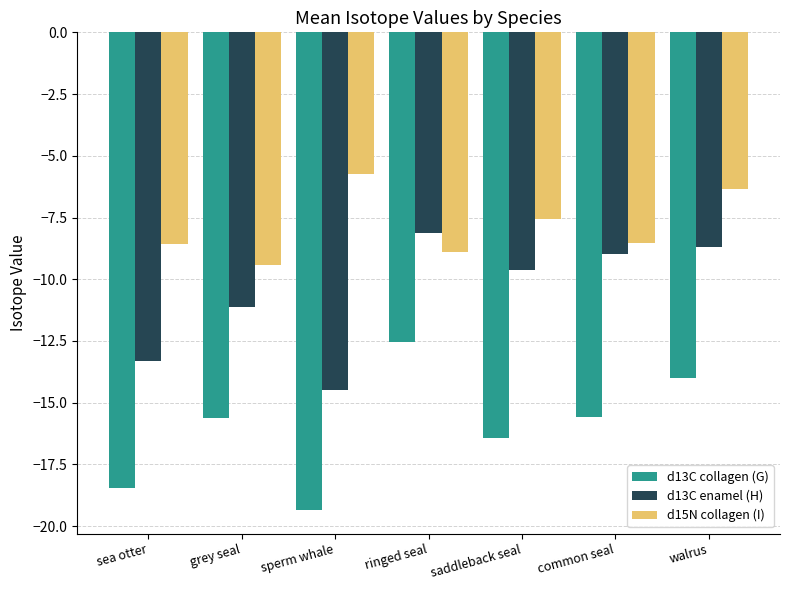

What is the difference between the maximum and minimum values in the d15N collagen (I) series?

3.7